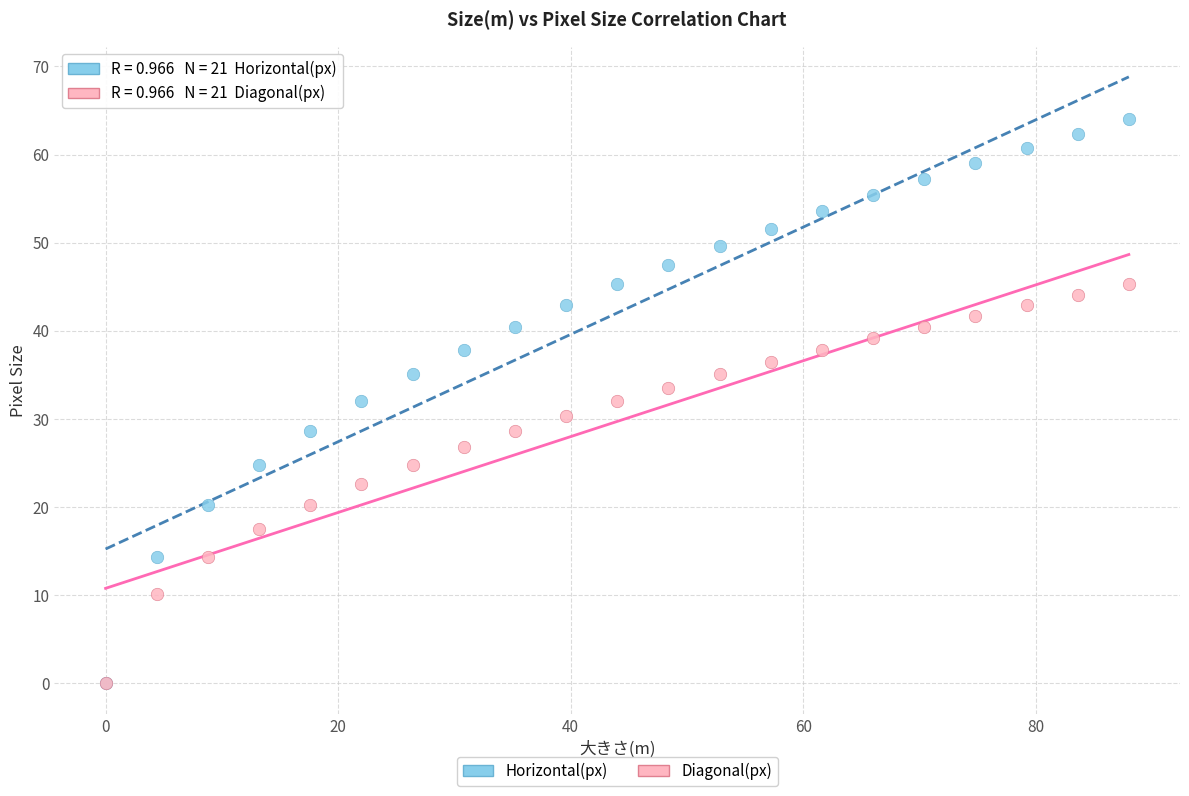

What are all the series names shown in the legend?

Horizontal(px), Diagonal(px)